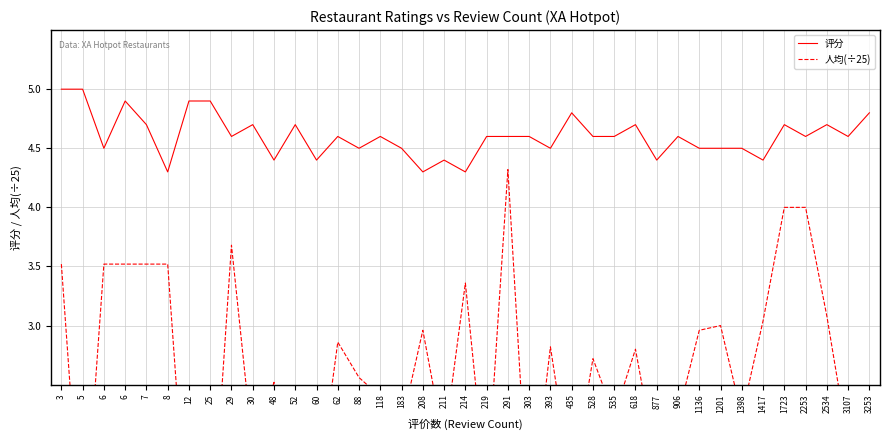

At which category does 人均(÷25) reach its first local peak?

29